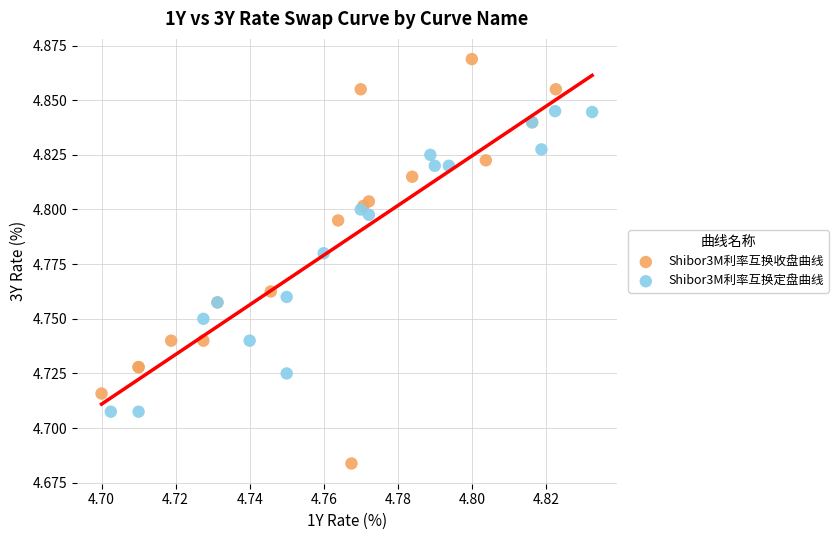

Which series has the widest spread of Y values?

Shibor3M利率互换收盘曲线